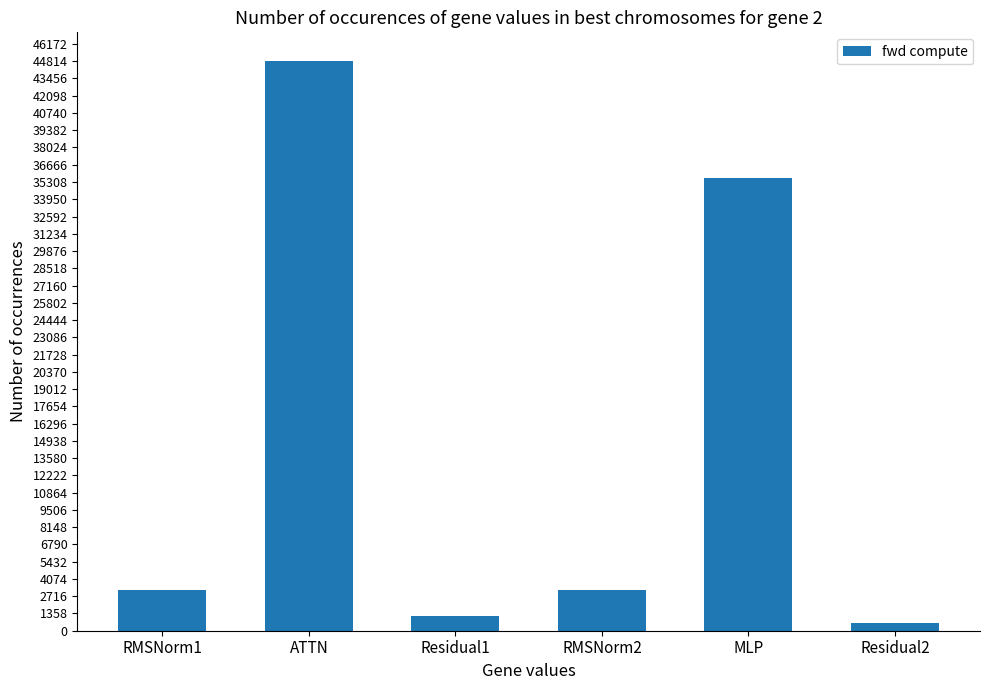

What is the label of the 2nd bar from the left?

ATTN